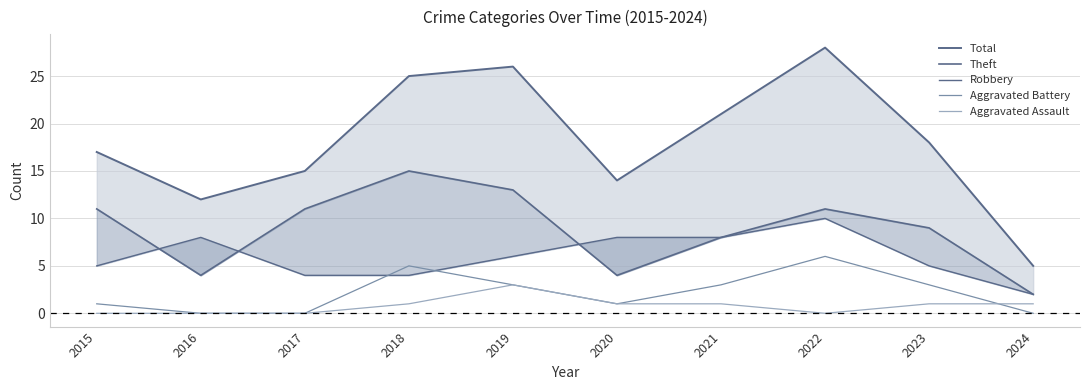

What is the average value of the Theft series?

9